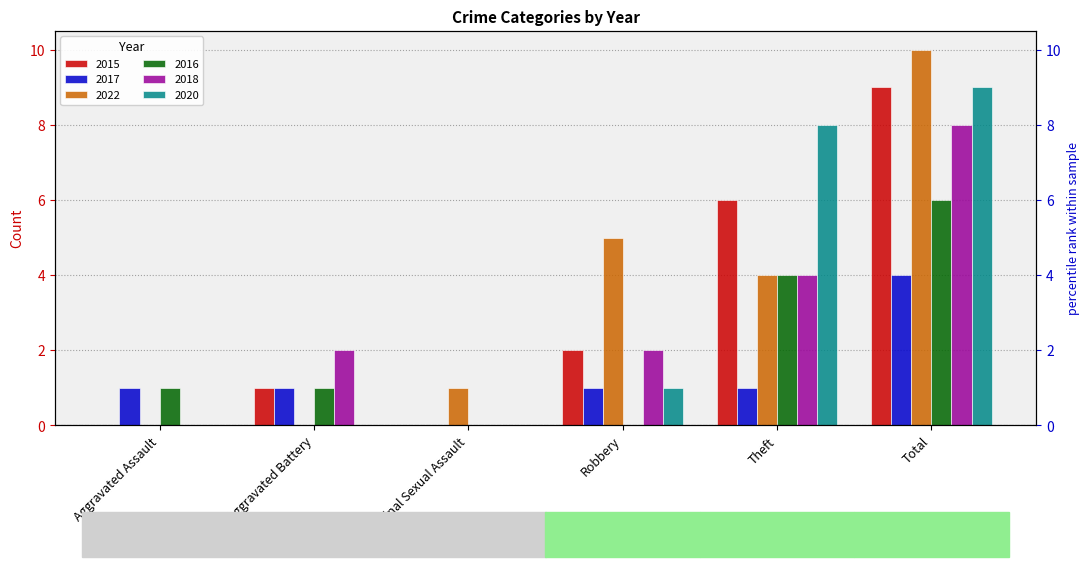

List the series in order of their peak value, highest first.

2022, 2015, 2020, 2018, 2016, 2017